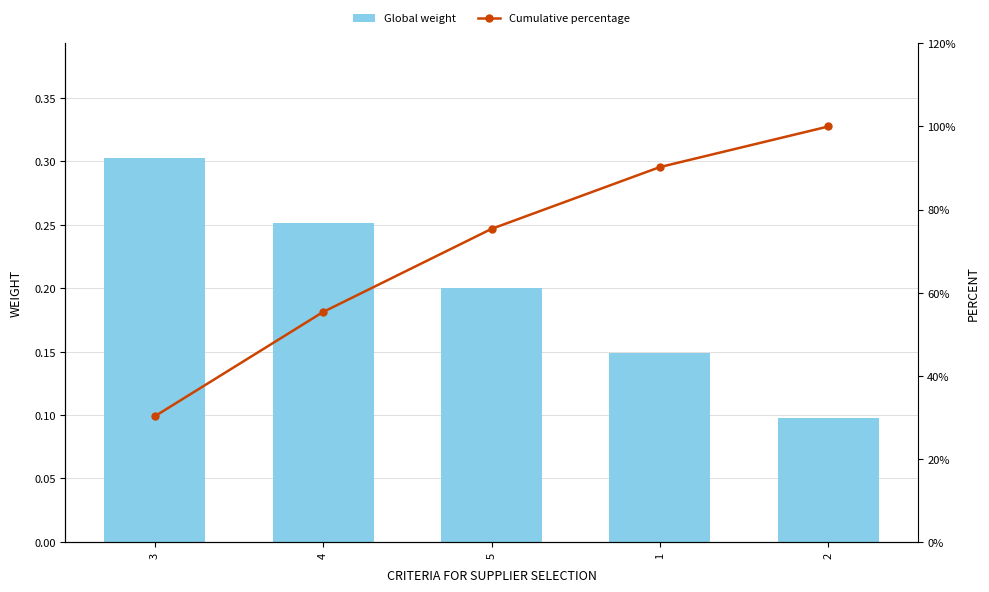

Count the Global weight values in the range 0 to 1.

5